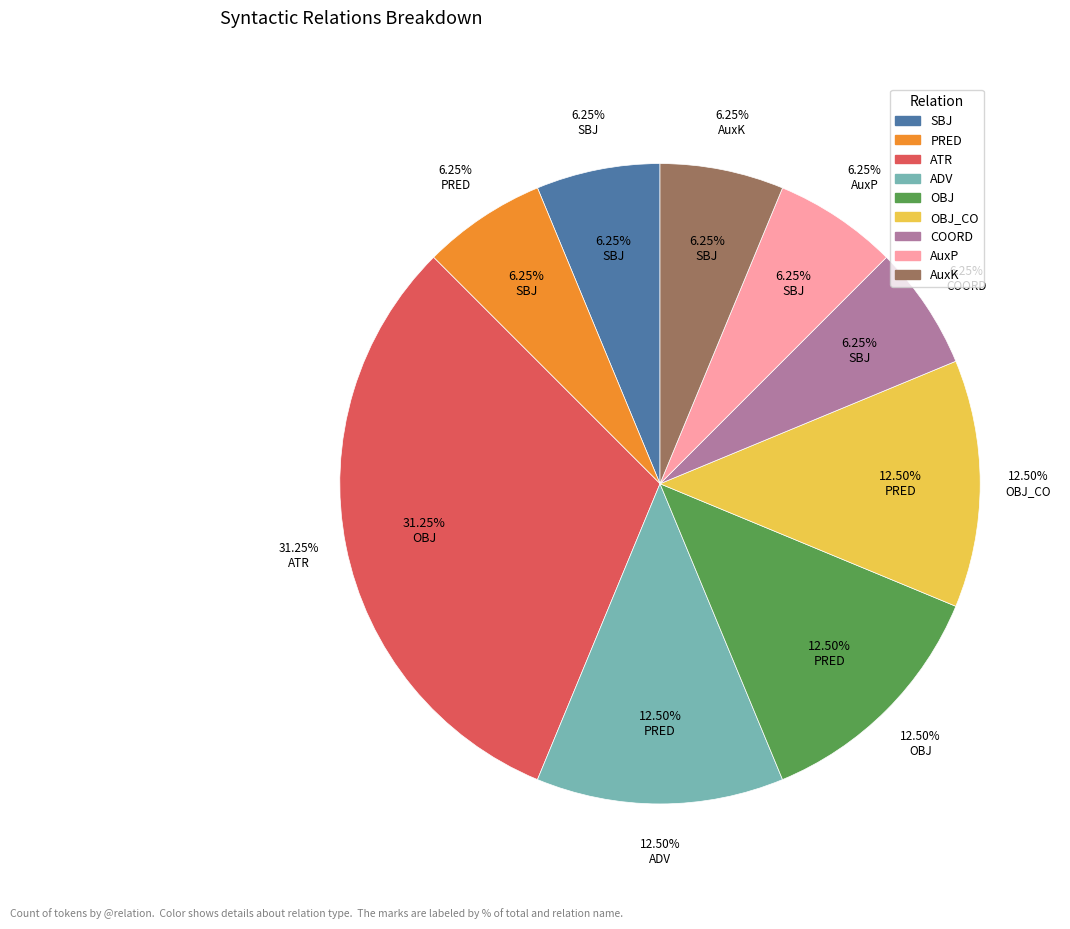

Which slice is the largest?

ATR